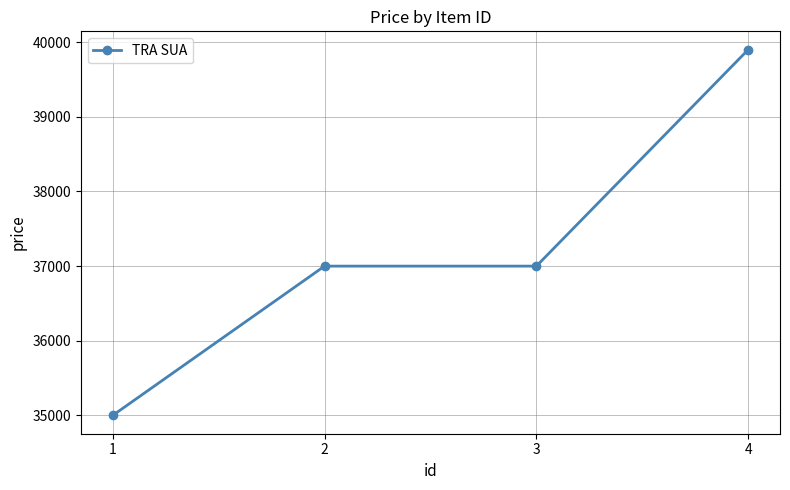

What is the difference between the second highest and minimum values?

2000